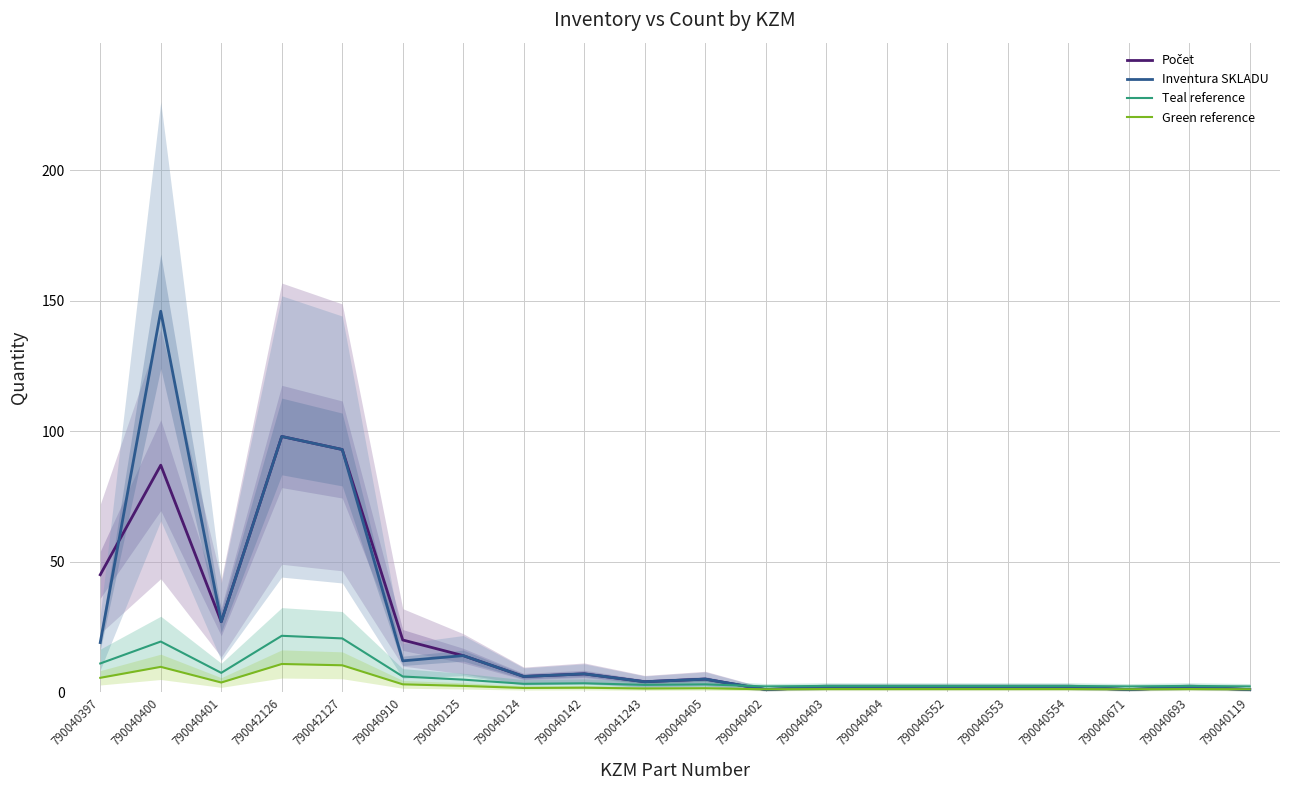

Which series has the largest total across all categories?

Inventura SKLADU